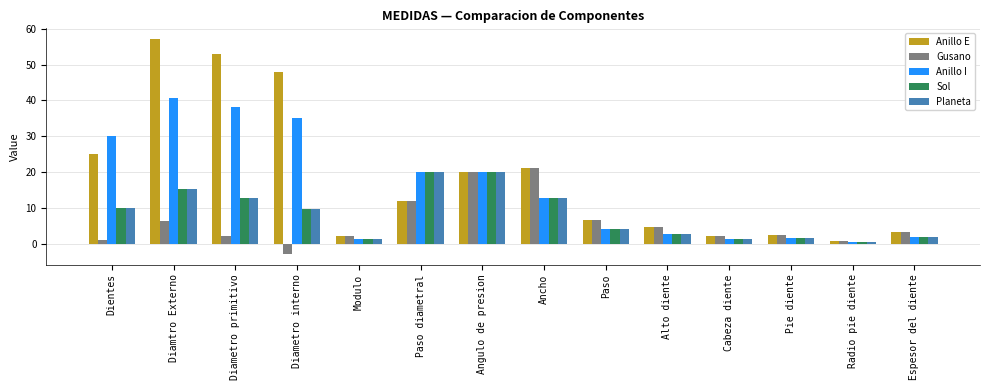

True or false: Anillo I has a value of 15.4 at Diametro interno.

False